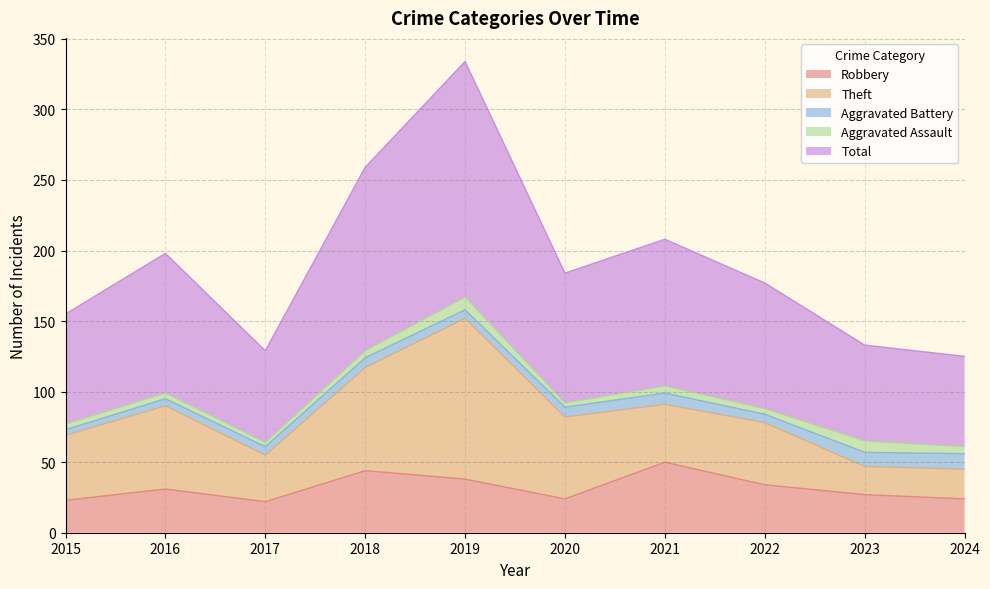

In Robbery, how many points are lower than both neighbors (excluding endpoints)?

2